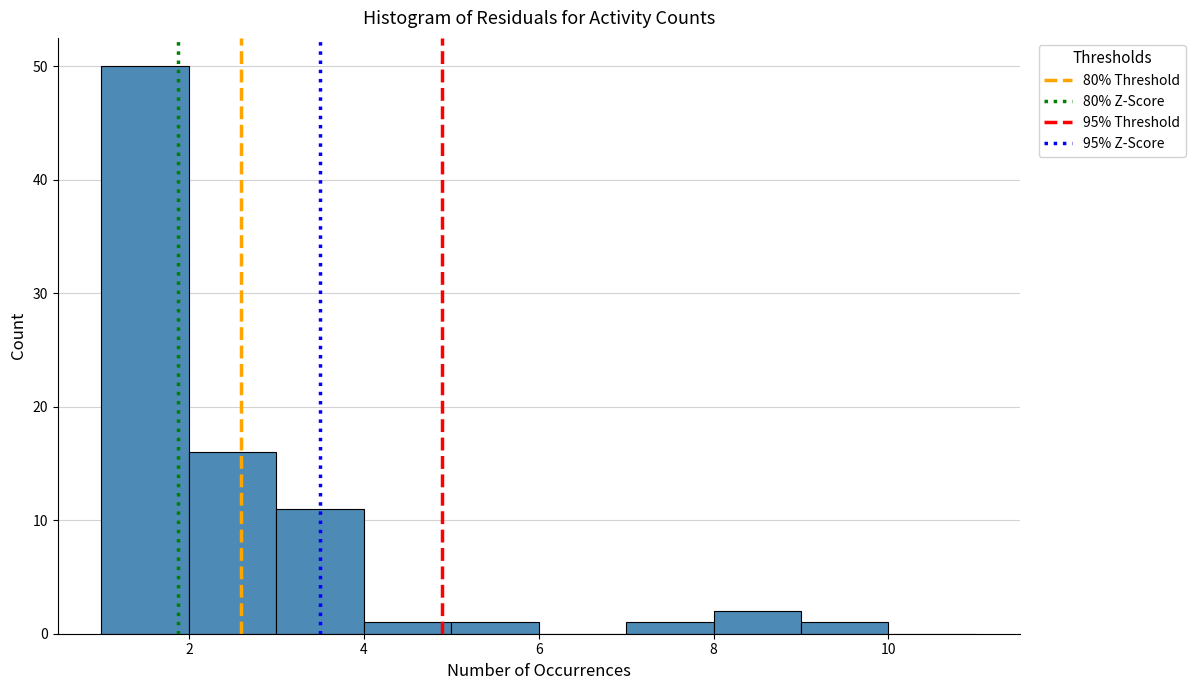

Which range on the x-axis has the tallest bar?

1 to 2